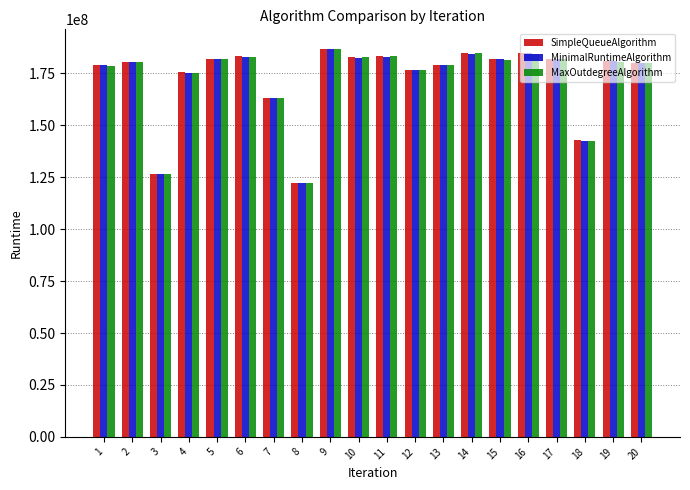

The value of MaxOutdegreeAlgorithm at 15 is 181673721.2. True or false?

True